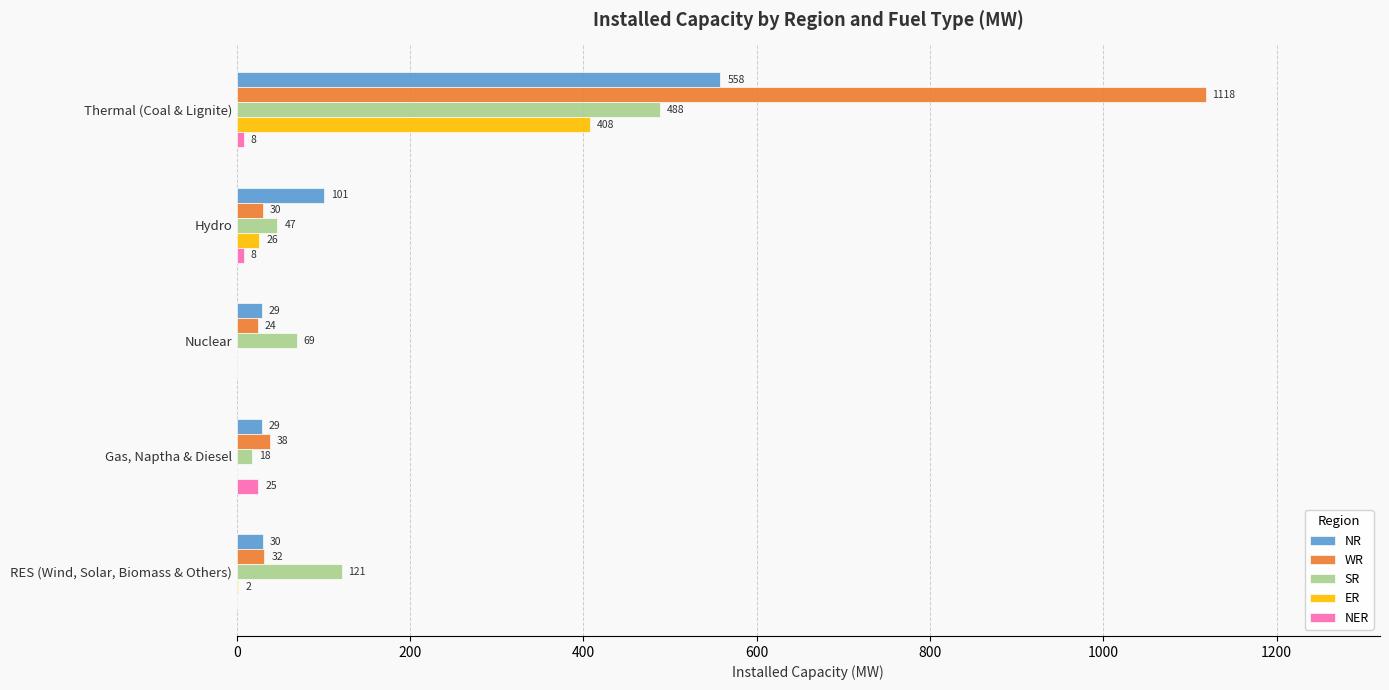

Read the SR value at RES (Wind, Solar, Biomass & Others), to the nearest 50.

100